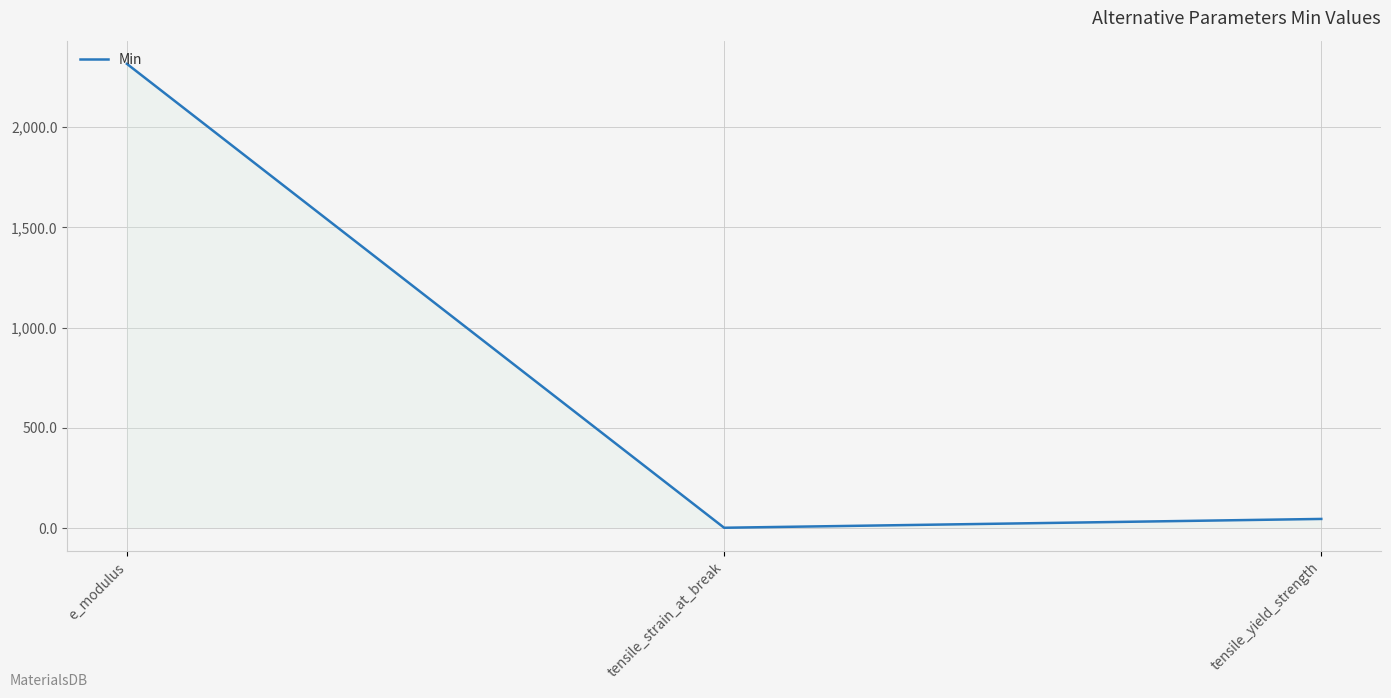

What is the greatest value displayed?

2316.0